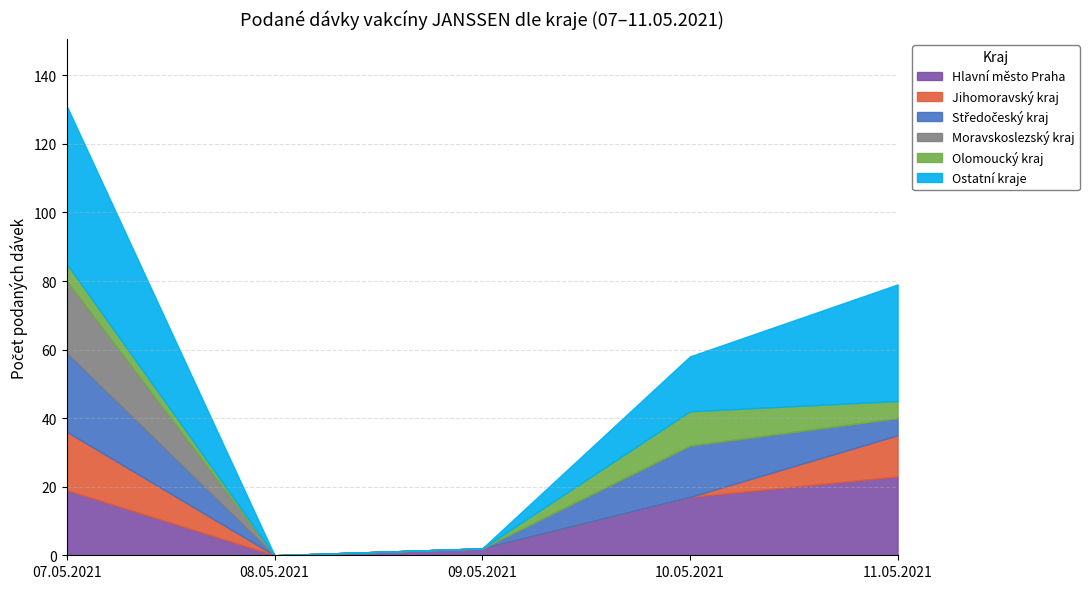

Reading left to right, transcribe all the data shown in this chart.

Hlavní město Praha: 07.05.2021=19	08.05.2021=0	09.05.2021=2	10.05.2021=17	11.05.2021=23
Jihomoravský kraj: 07.05.2021=17	08.05.2021=0	09.05.2021=0	10.05.2021=0	11.05.2021=12
Středočeský kraj: 07.05.2021=23	08.05.2021=0	09.05.2021=0	10.05.2021=15	11.05.2021=5
Moravskoslezský kraj: 07.05.2021=21	08.05.2021=0	09.05.2021=0	10.05.2021=0	11.05.2021=0
Olomoucký kraj: 07.05.2021=5	08.05.2021=0	09.05.2021=0	10.05.2021=10	11.05.2021=5
Ostatní kraje: 07.05.2021=46	08.05.2021=0	09.05.2021=0	10.05.2021=16	11.05.2021=34